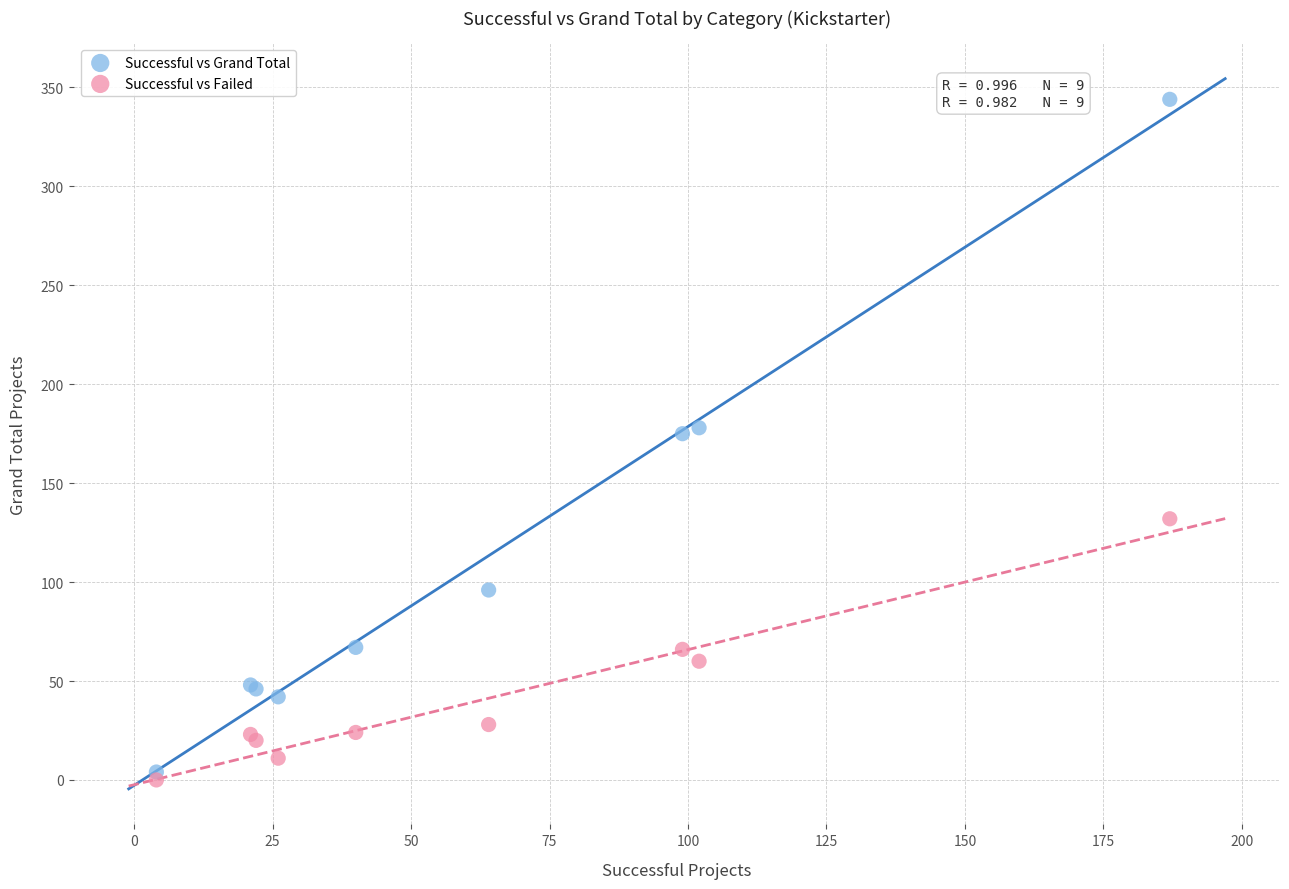

What is the X range (max minus min) for the scatter plot?

183